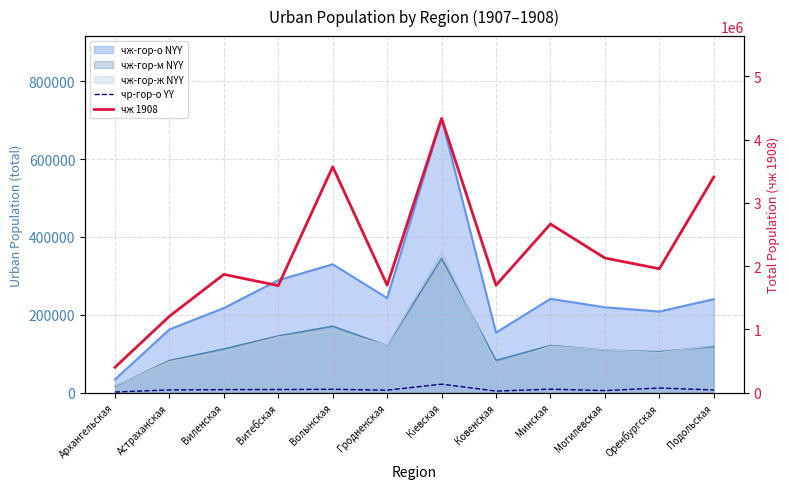

How many data points does each series have?

12